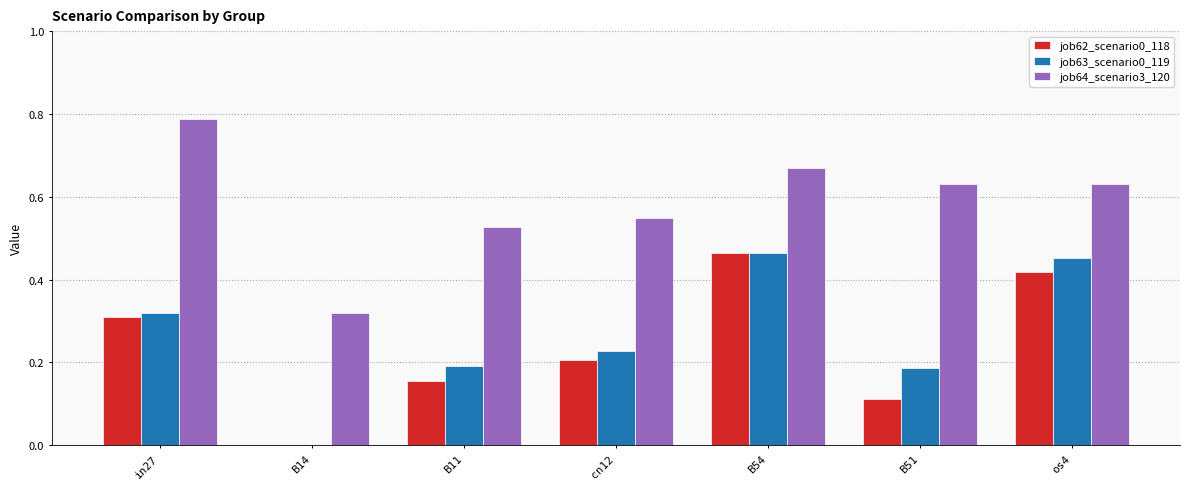

At which category is the sum across all series the highest?

B54